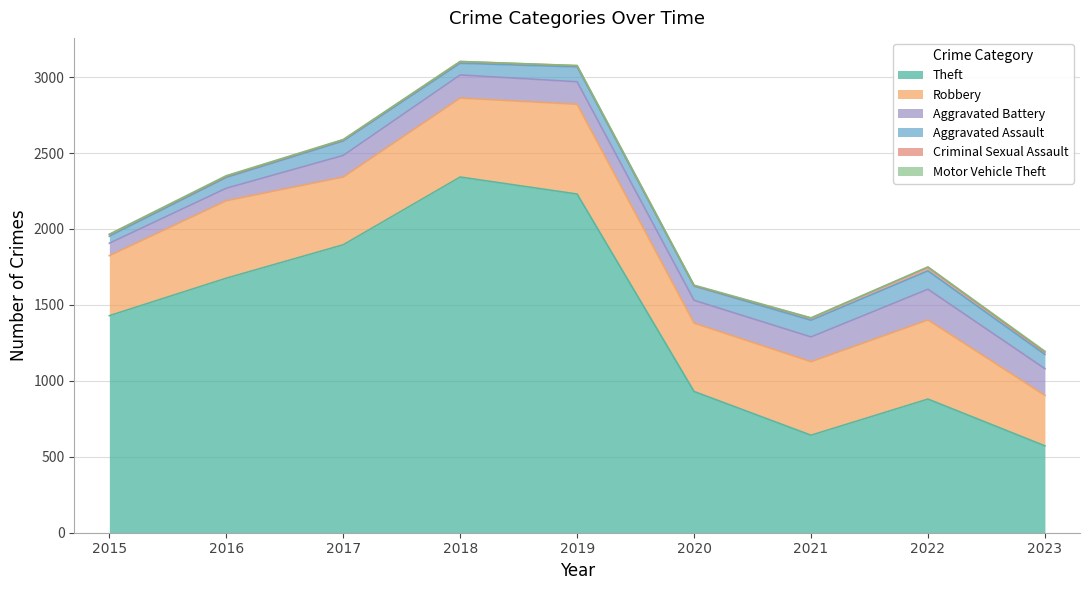

Reading left to right, list all the values displayed in this chart.

Theft: 2015=1429	2016=1676	2017=1896	2018=2342	2019=2230	2020=930	2021=642	2022=880	2023=572
Robbery: 2015=395	2016=510	2017=446	2018=520	2019=591	2020=450	2021=484	2022=521	2023=332
Aggravated Battery: 2015=82	2016=82	2017=142	2018=152	2019=148	2020=150	2021=163	2022=202	2023=176
Aggravated Assault: 2015=46	2016=71	2017=95	2018=77	2019=98	2020=94	2021=110	2022=121	2023=94
Criminal Sexual Assault: 2015=12	2016=8	2017=8	2018=11	2019=8	2020=3	2021=14	2022=24	2023=15
Motor Vehicle Theft: 2015=1	2016=4	2017=2	2018=1	2019=1	2020=3	2021=2	2022=2	2023=6